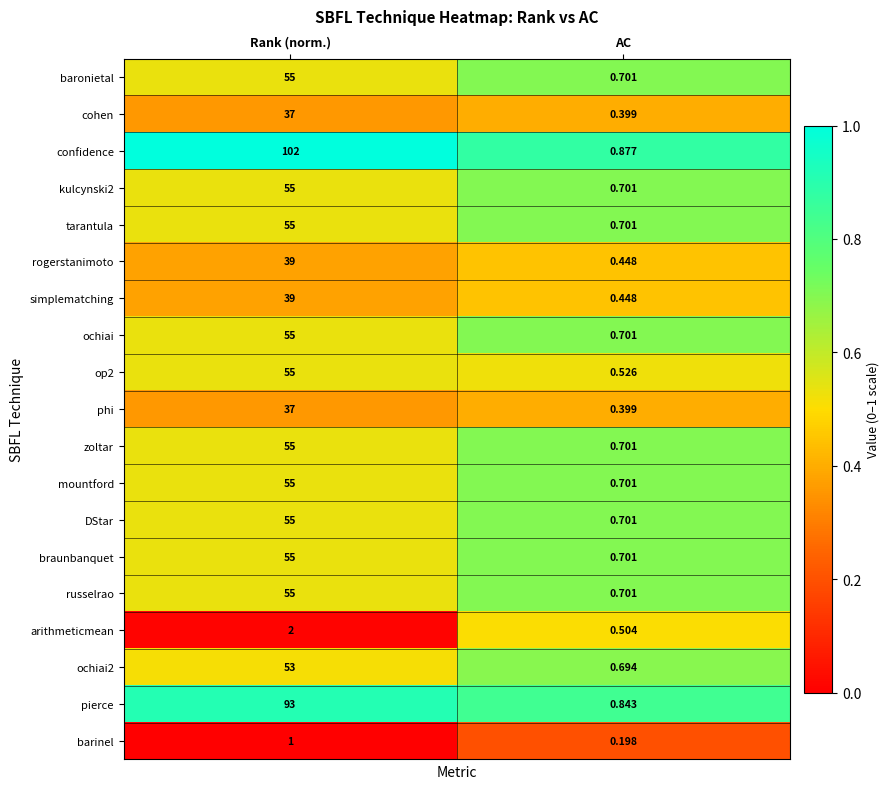

Rank the categories by ochiai2 value from highest to lowest.

Rank (norm.), AC